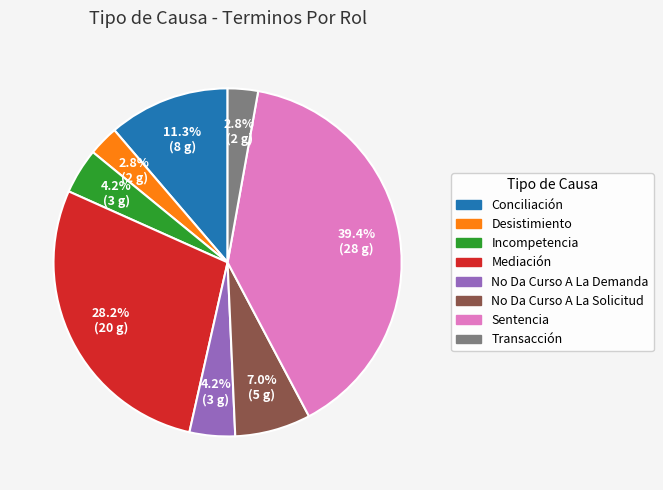

Which slice is the largest?

Sentencia